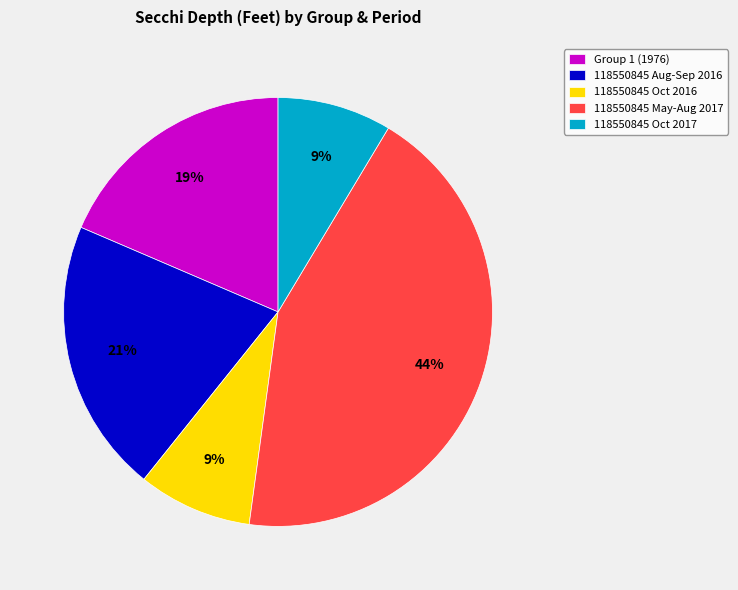

To the nearest percent, what portion does 118550845 Aug-Sep 2016 represent?

21%